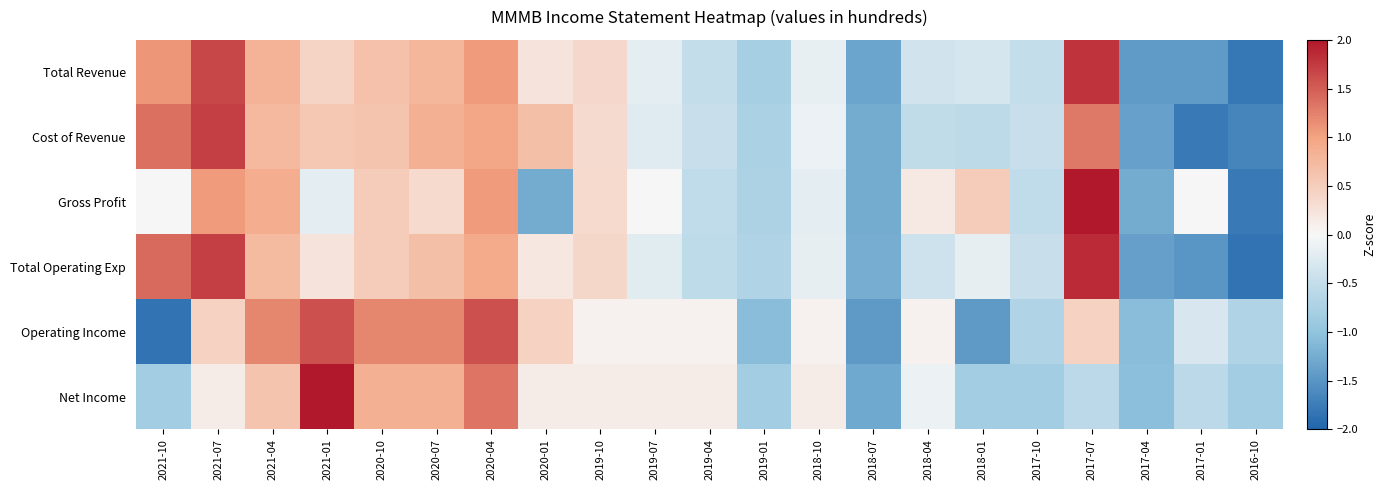

What is the difference between the highest and lowest values at 2019-04?

0.7